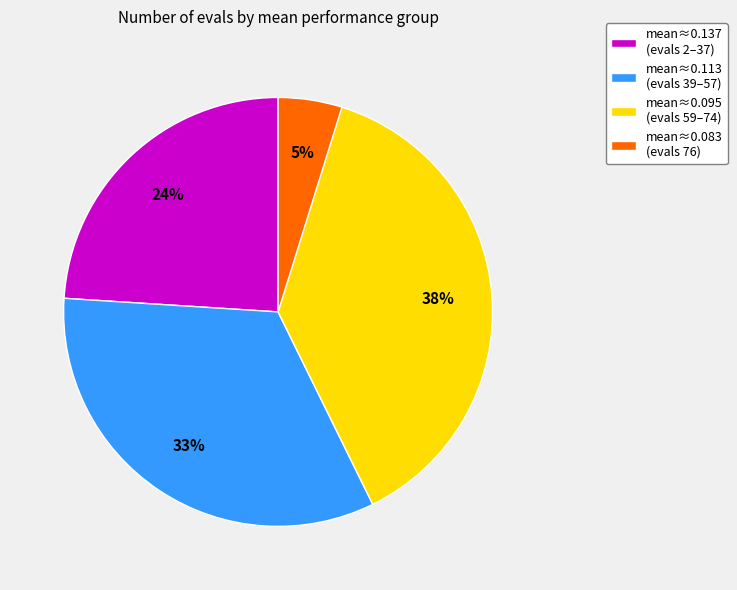

To the nearest percent, what portion does mean≈0.113 (evals 39–57) represent?

33%